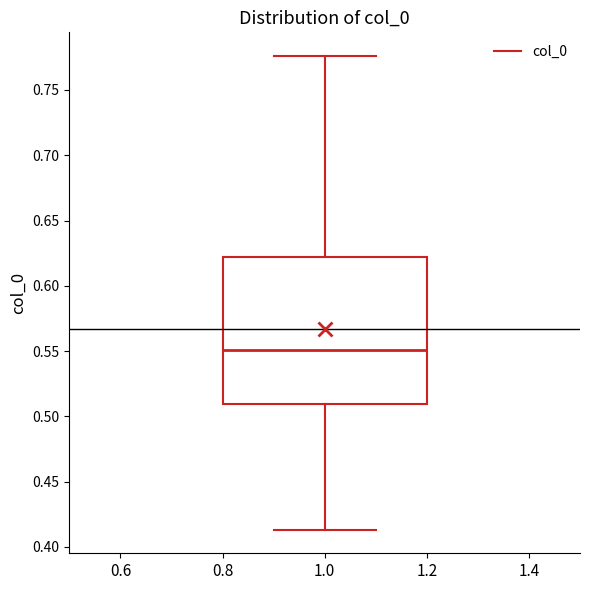

Where does the lower whisker of the box at x = 1.0 end on the y-axis? The values are not printed on the chart, so give them approximately, as read against the axis.

0.415